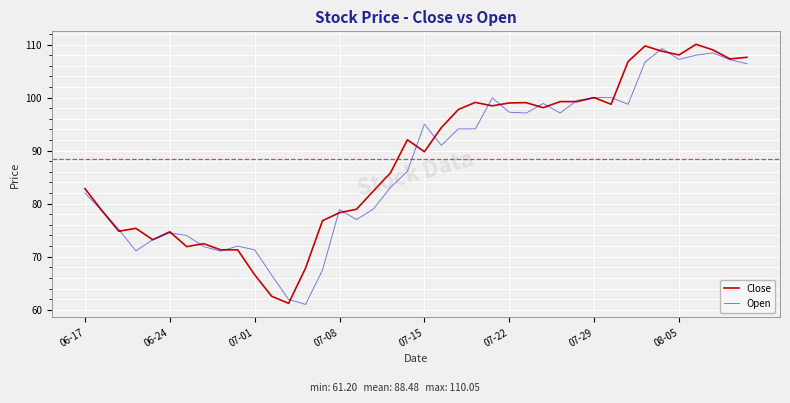

Does the chart have visible grid lines?

Yes